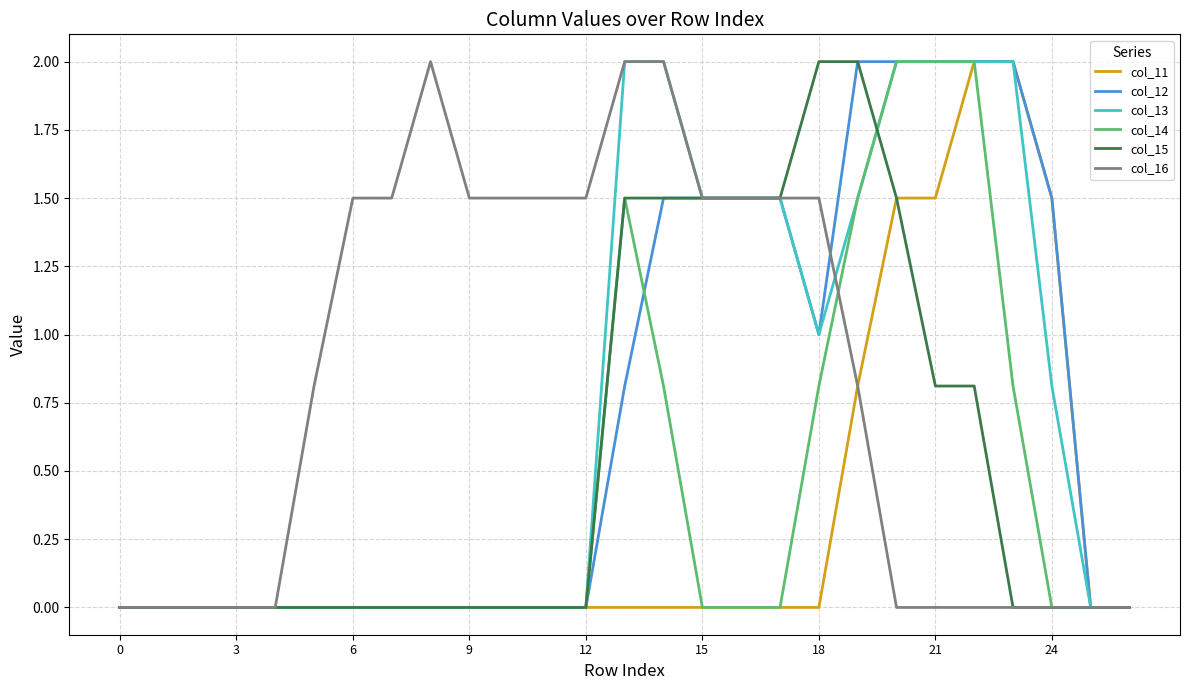

What is the highest value of the col_11 series?

2.0